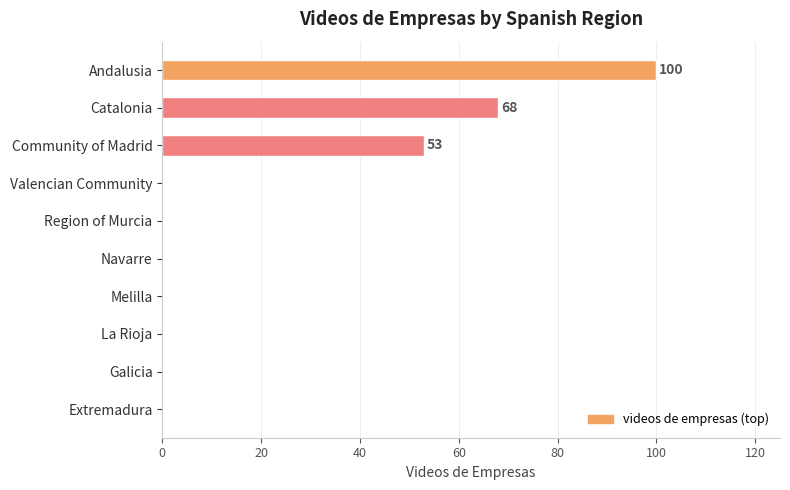

What is the sum of all values?

221